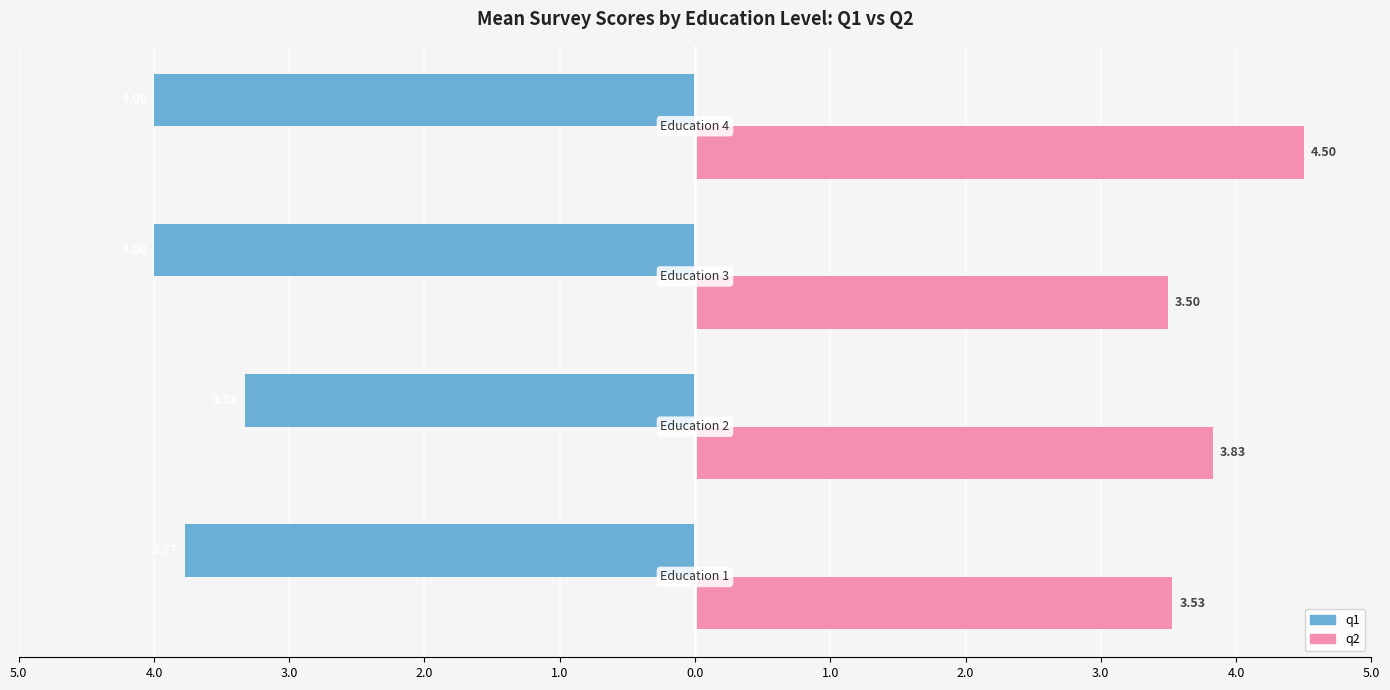

What are all the series names shown in the legend?

q1, q2